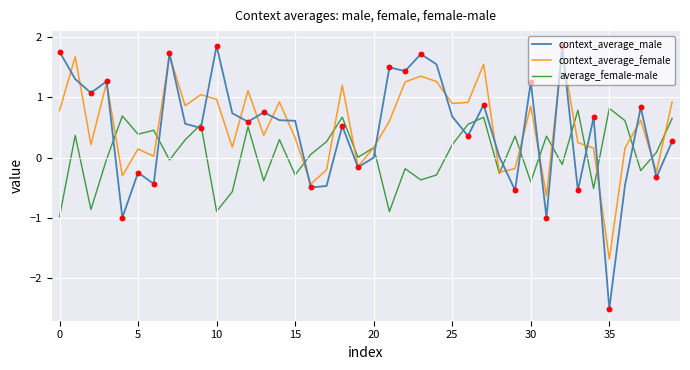

What is the greatest value displayed?

1.9